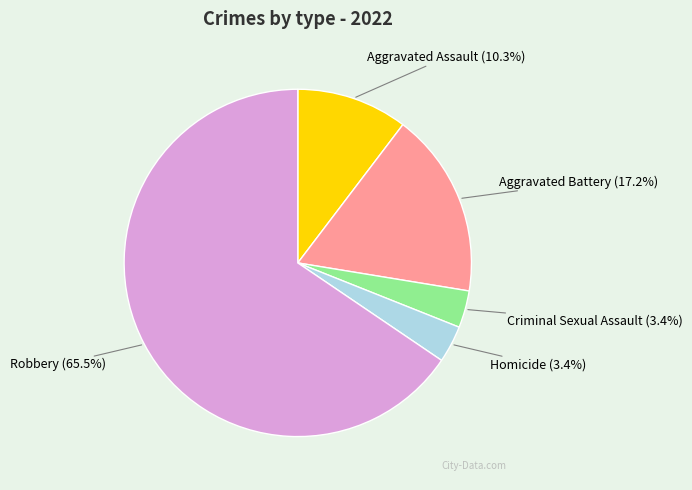

Is there a majority slice in this chart?

Yes